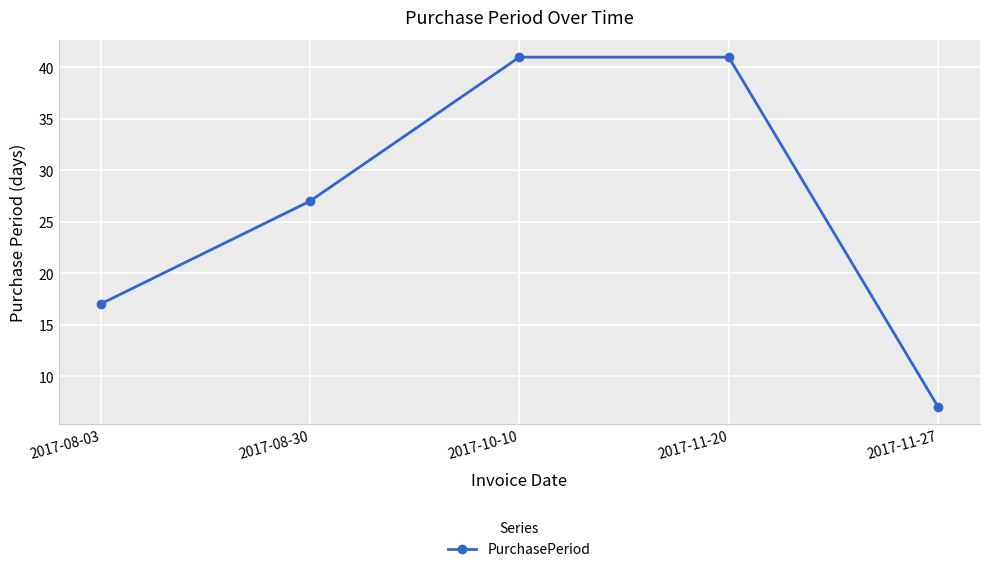

What is the value of the 3rd point from the left?

41